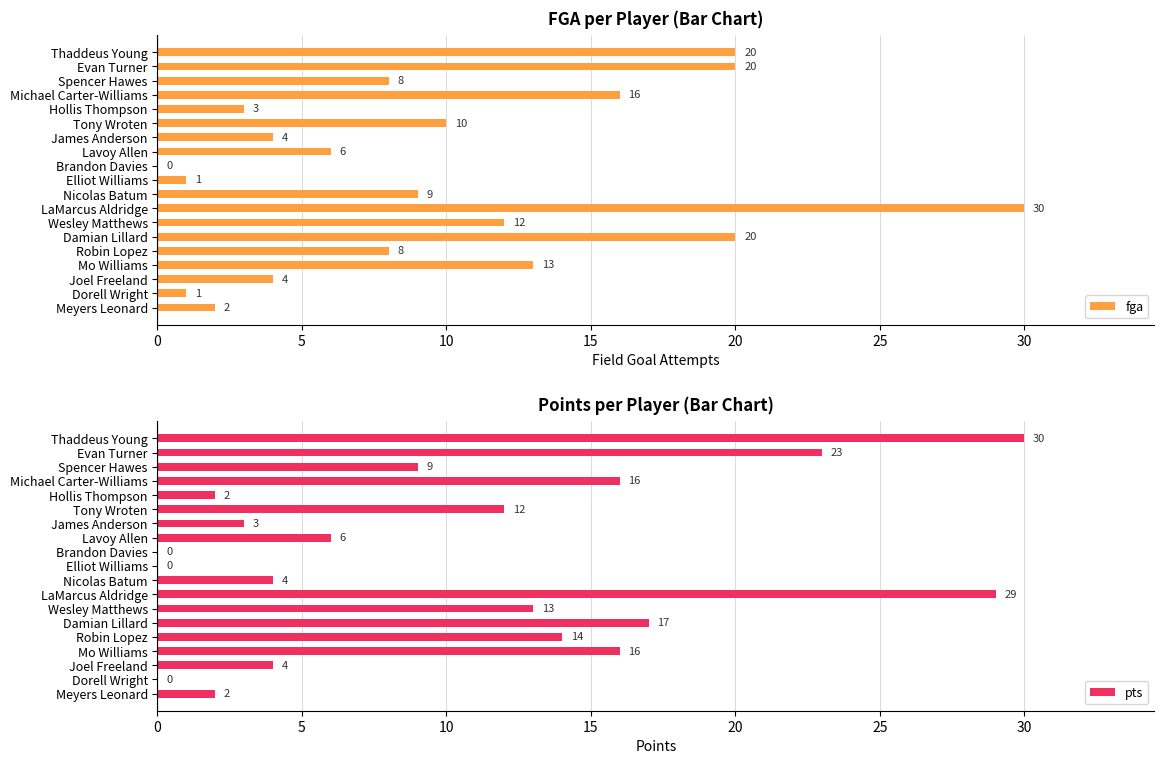

What is the average value of the fga series?

10